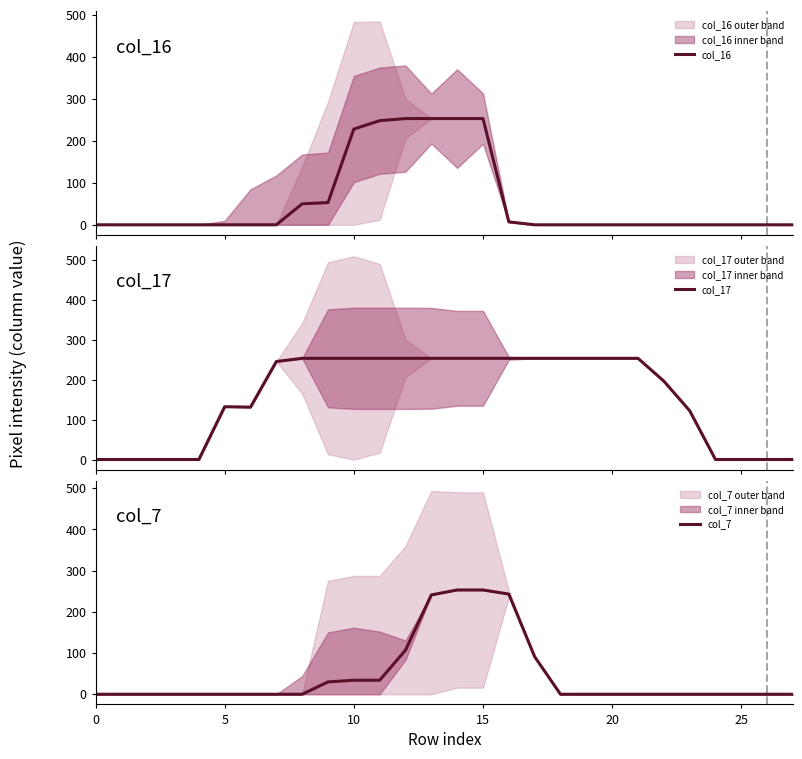

Is this an area chart (filled region under the line)?

No